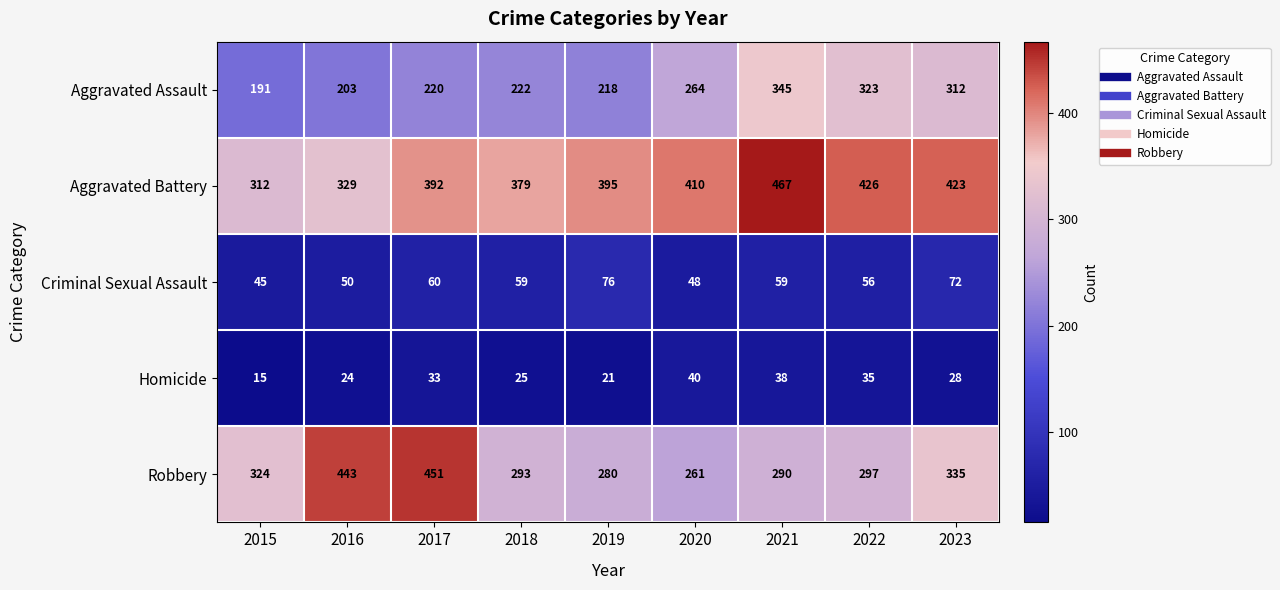

True or false: Robbery has a value of 280 at 2019.

True